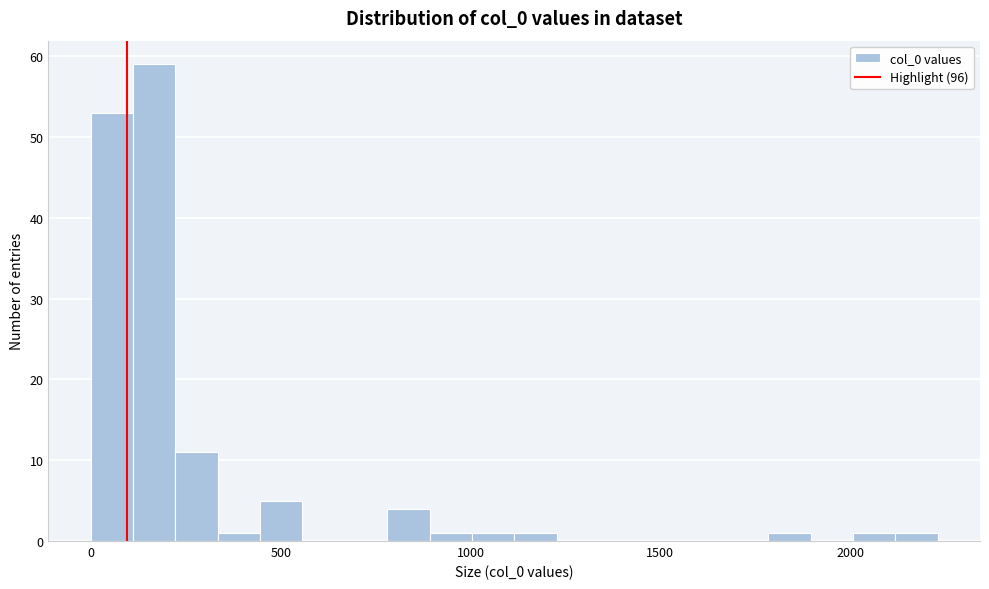

Read against the x-axis, roughly where is the centre of the tallest bar?

150